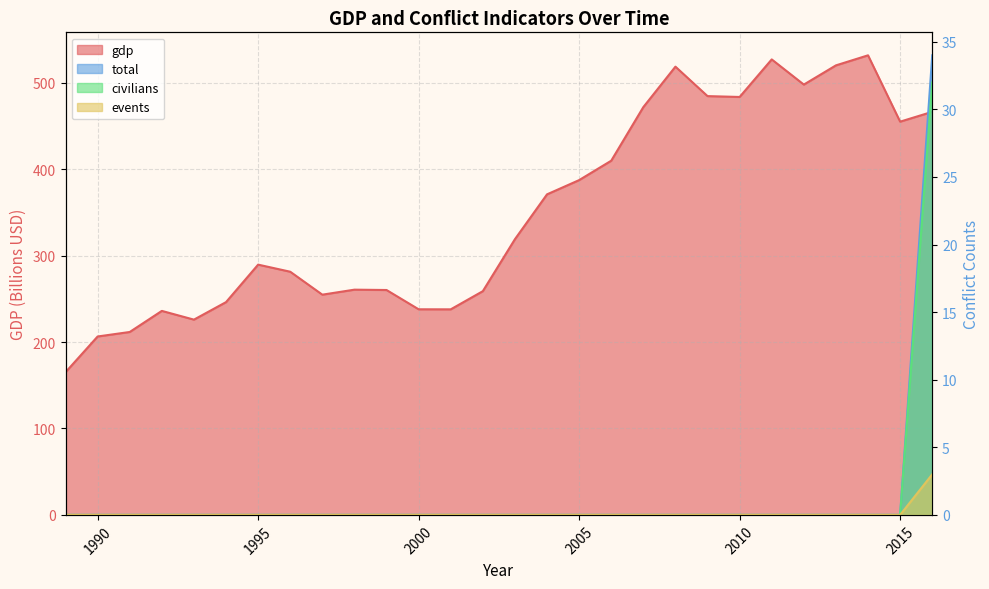

What is the sum of the gdp values at 2002 and 1996?

540.2